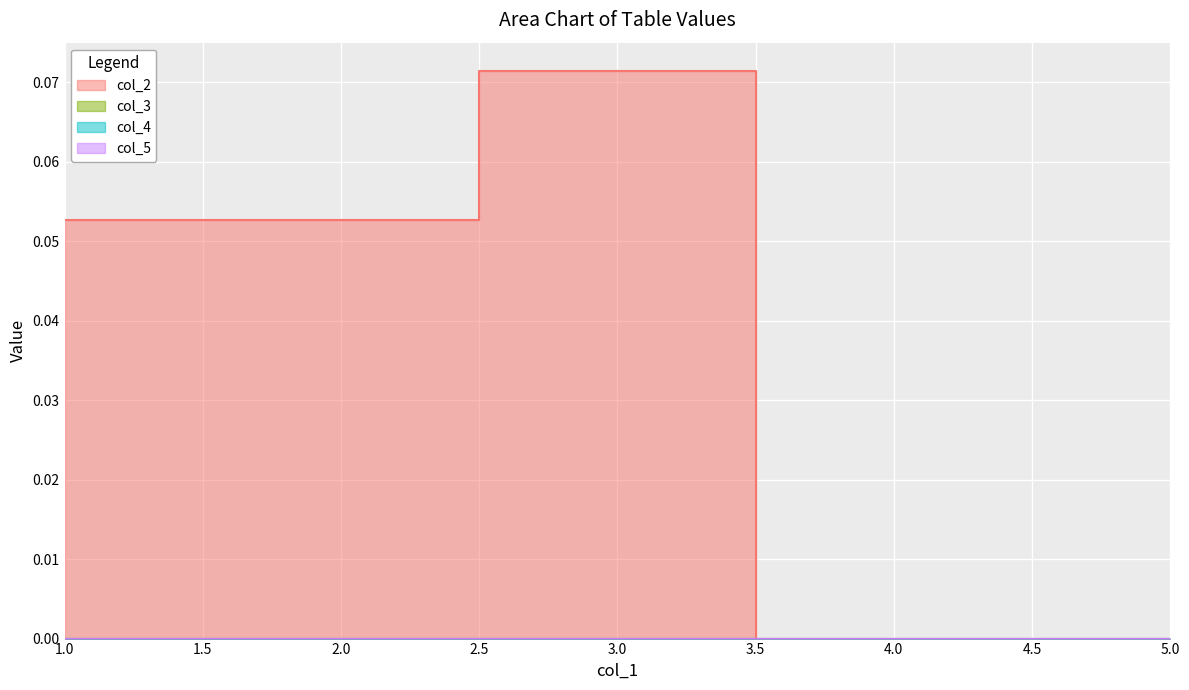

What are all the series names shown in the legend?

col_2, col_3, col_4, col_5